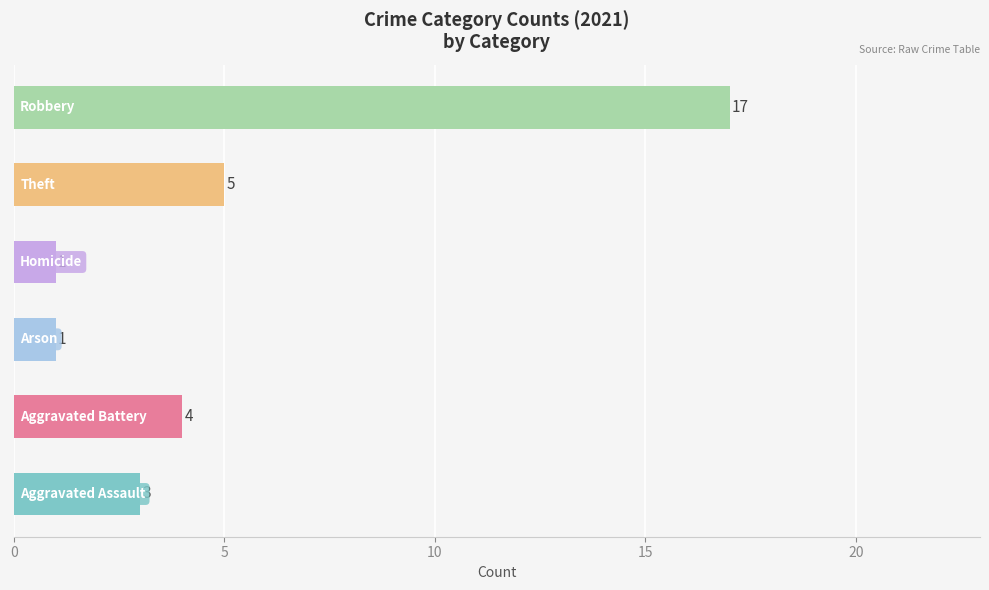

Count the number of data series in this chart.

1